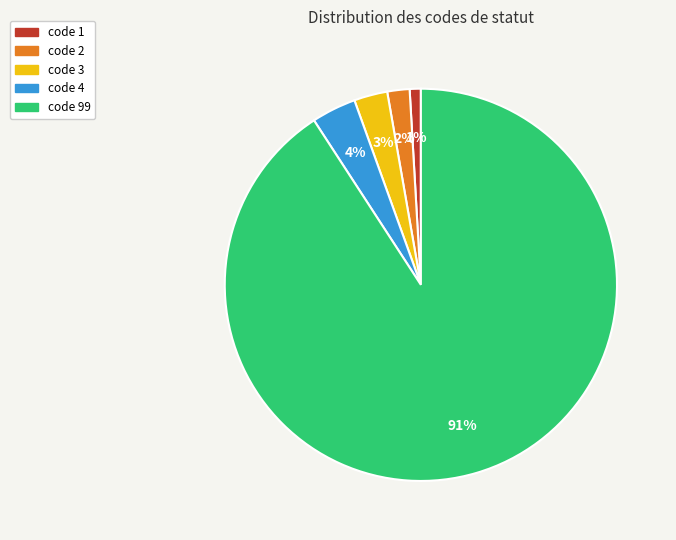

Count the number of slices in the pie.

5